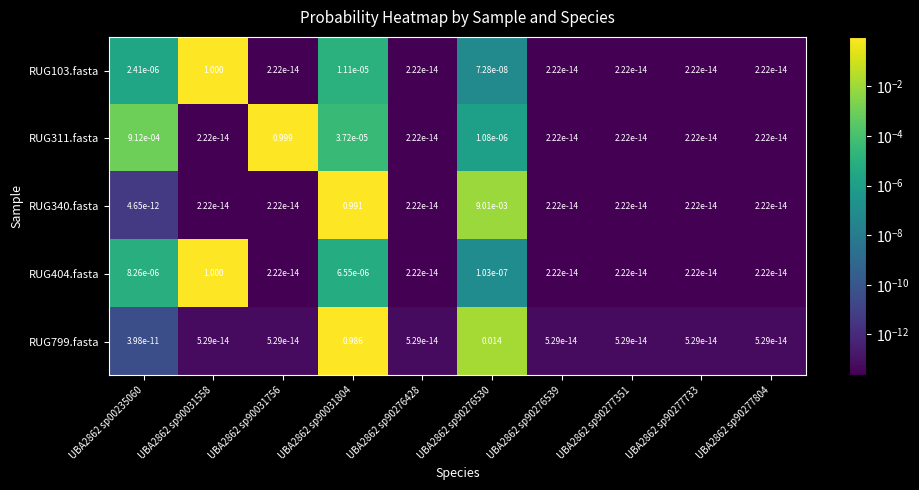

Count the number of categories in the chart.

10